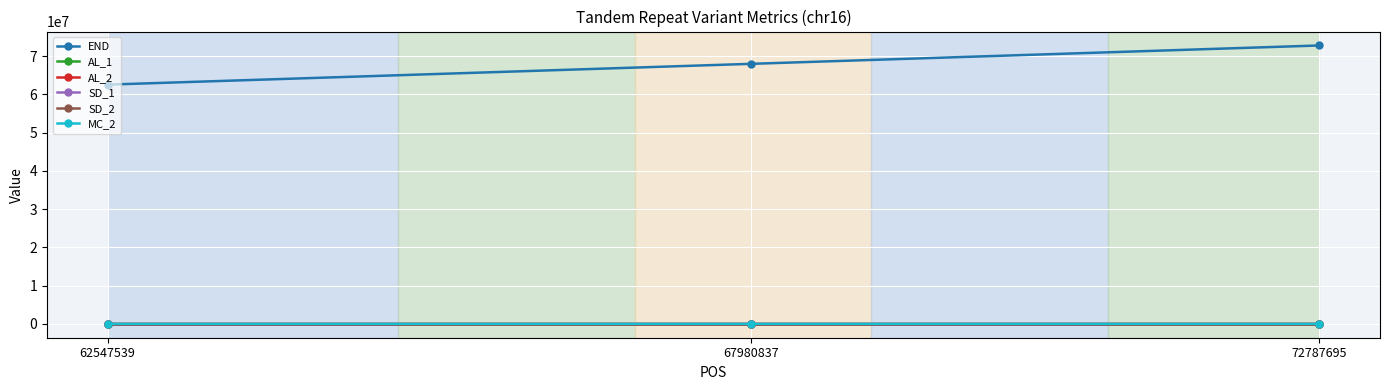

What is the value of the SD_1 point at the 3rd from the left?

14